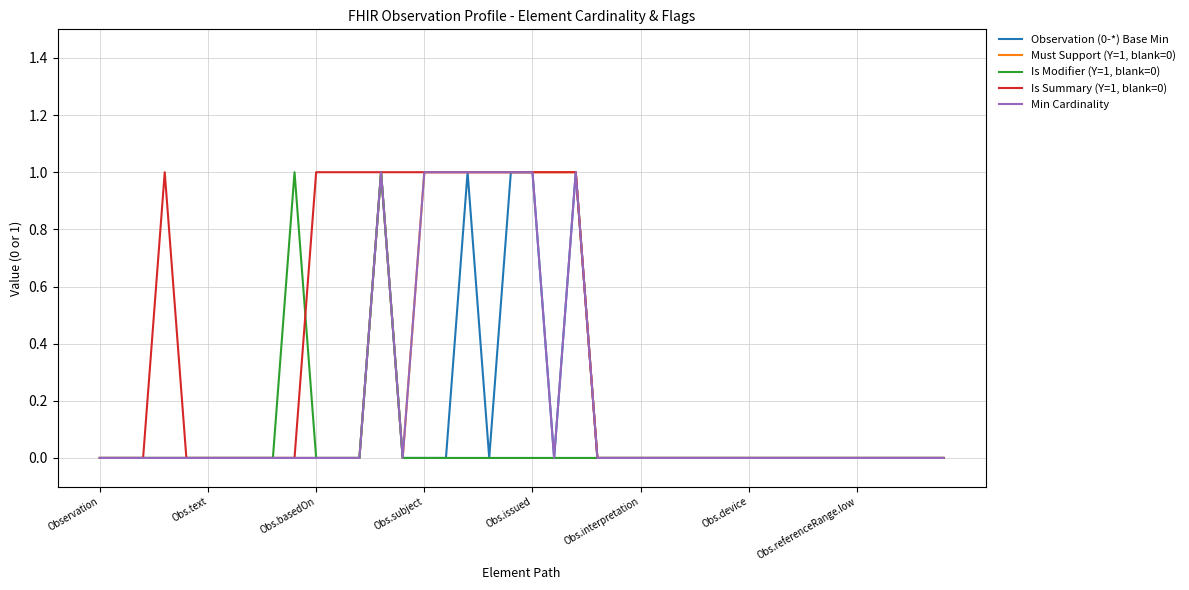

What is the difference between the second highest and minimum values in the Is Modifier (Y=1, blank=0) series?

1